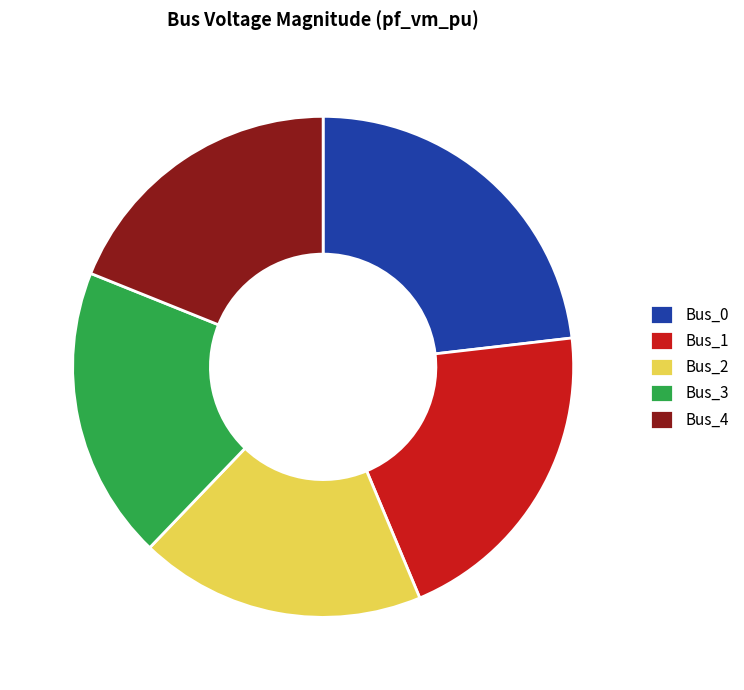

Do Bus_3 and Bus_0 together represent more than half of the pie?

No